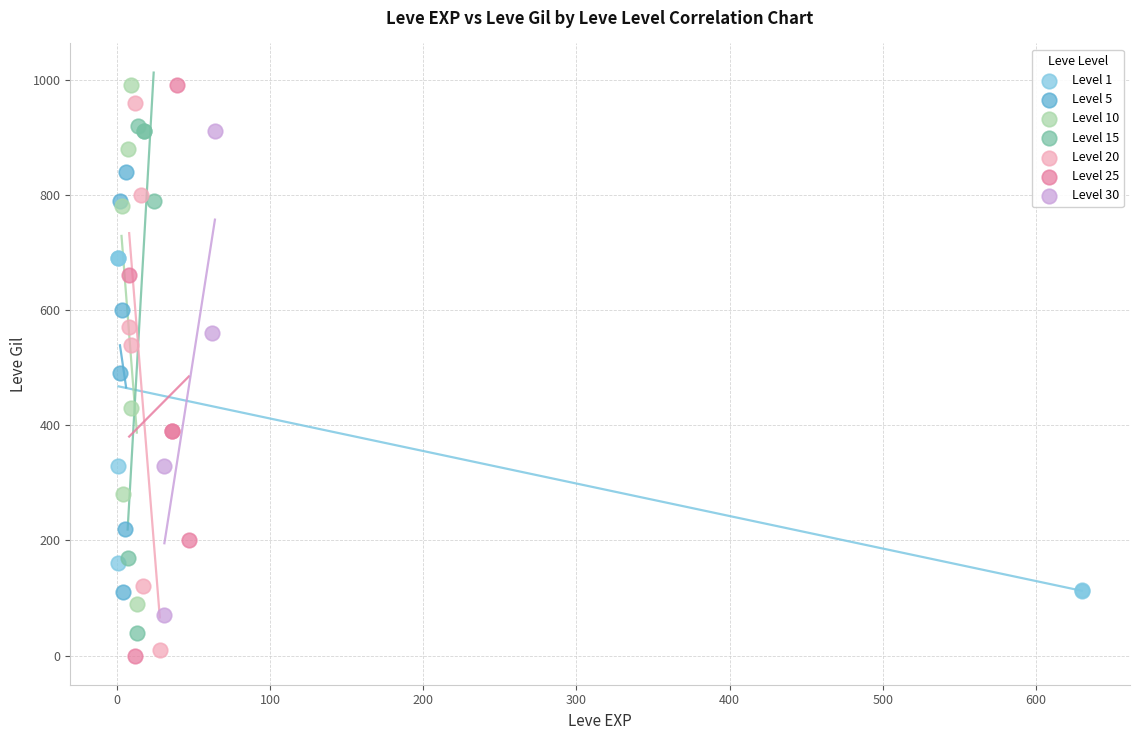

What are all the series names shown in the legend?

Level 1, Level 5, Level 10, Level 15, Level 20, Level 25, Level 30